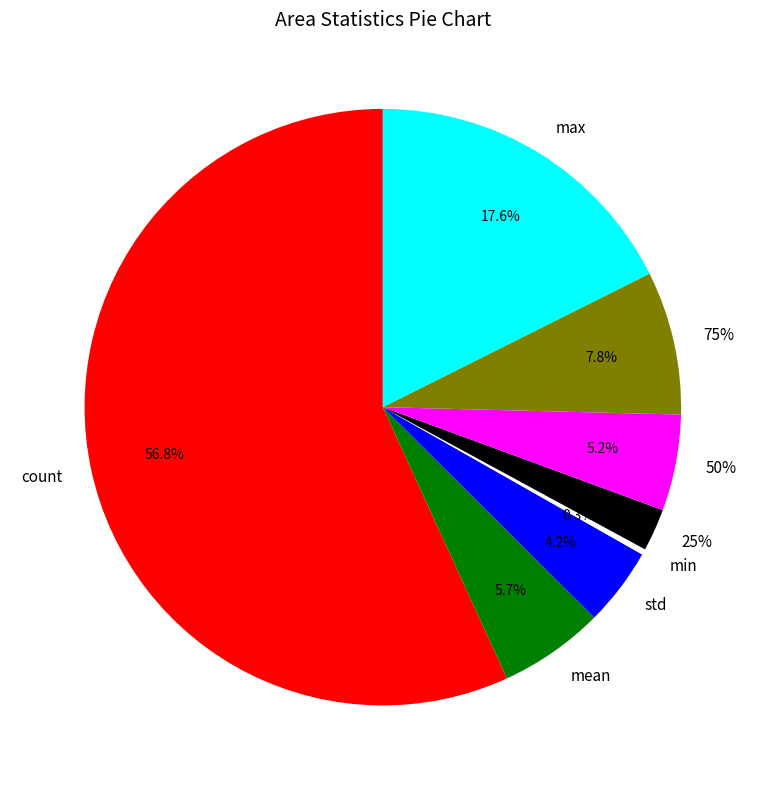

Count the number of slices in the pie.

8